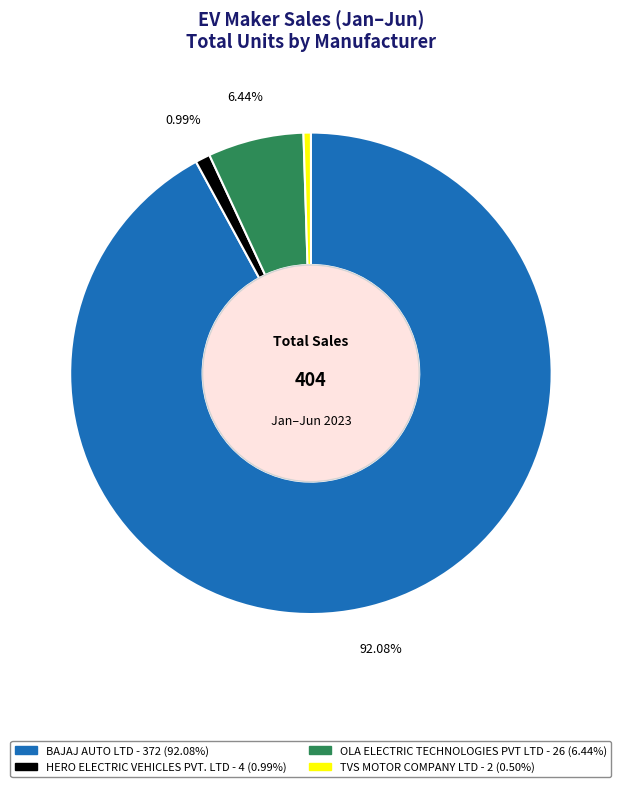

Count the number of slices in the pie.

4